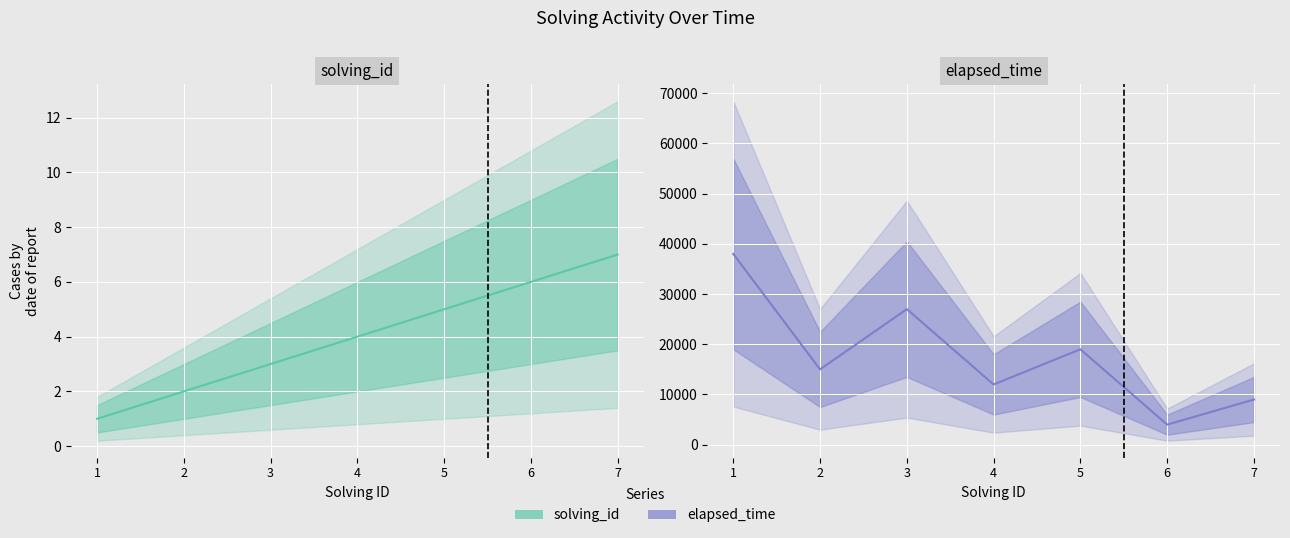

Reading right to left, extract all data points from this chart.

solving_id: 7	6	5	4	3	2	1
elapsed_time: 9000	4000	19000	12000	27000	15000	38000